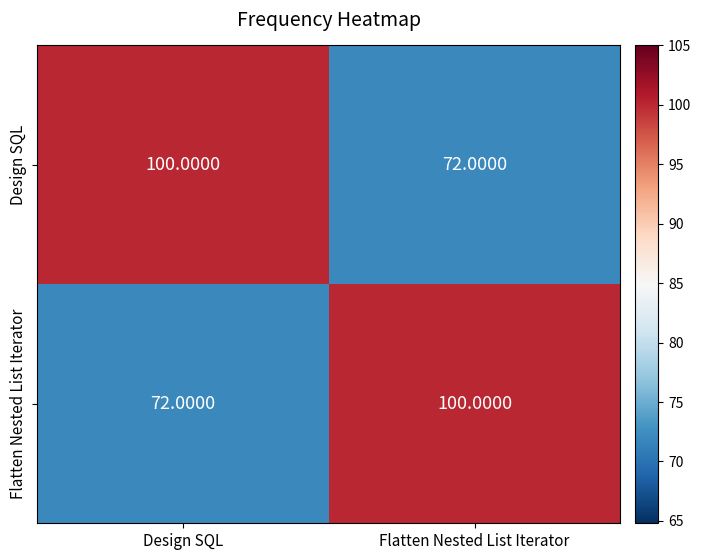

At which label does Flatten Nested List Iterator reach its minimum?

Design SQL